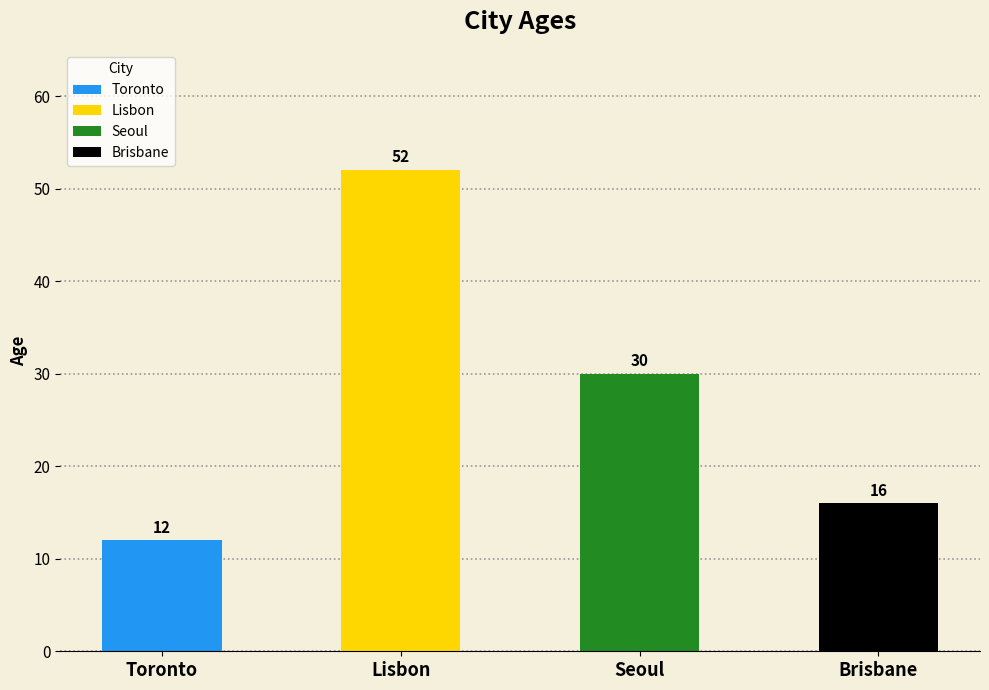

How many values are between 16 and 52?

3